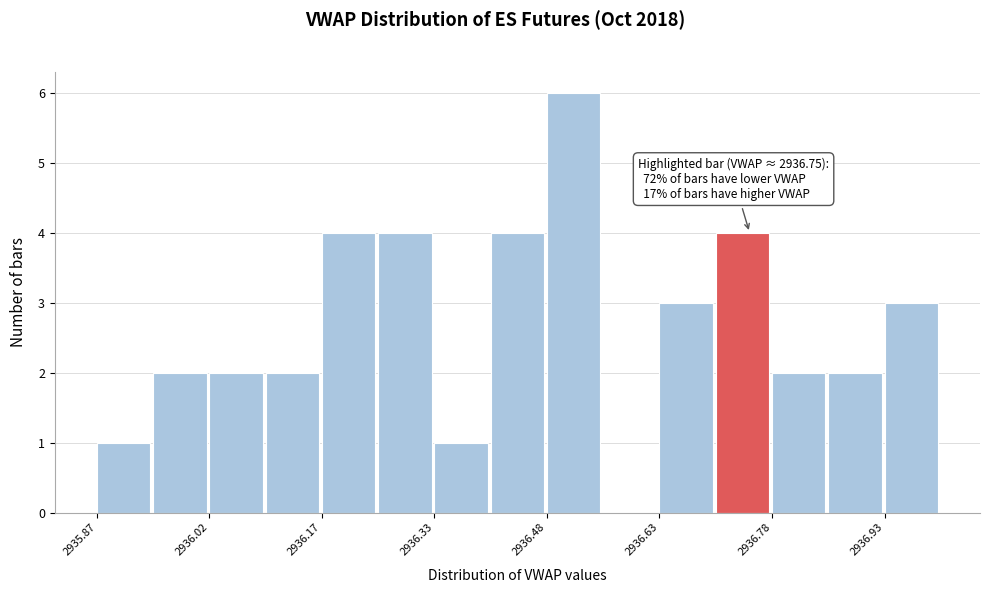

Read against the x-axis, roughly where is the centre of the tallest bar?

2936.52